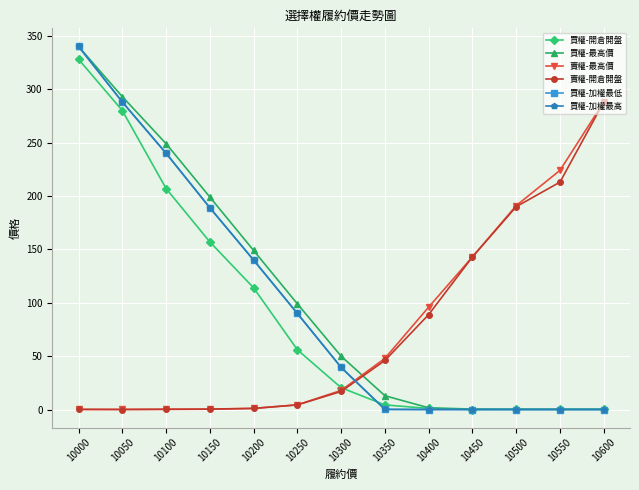

Does the chart have visible grid lines?

Yes